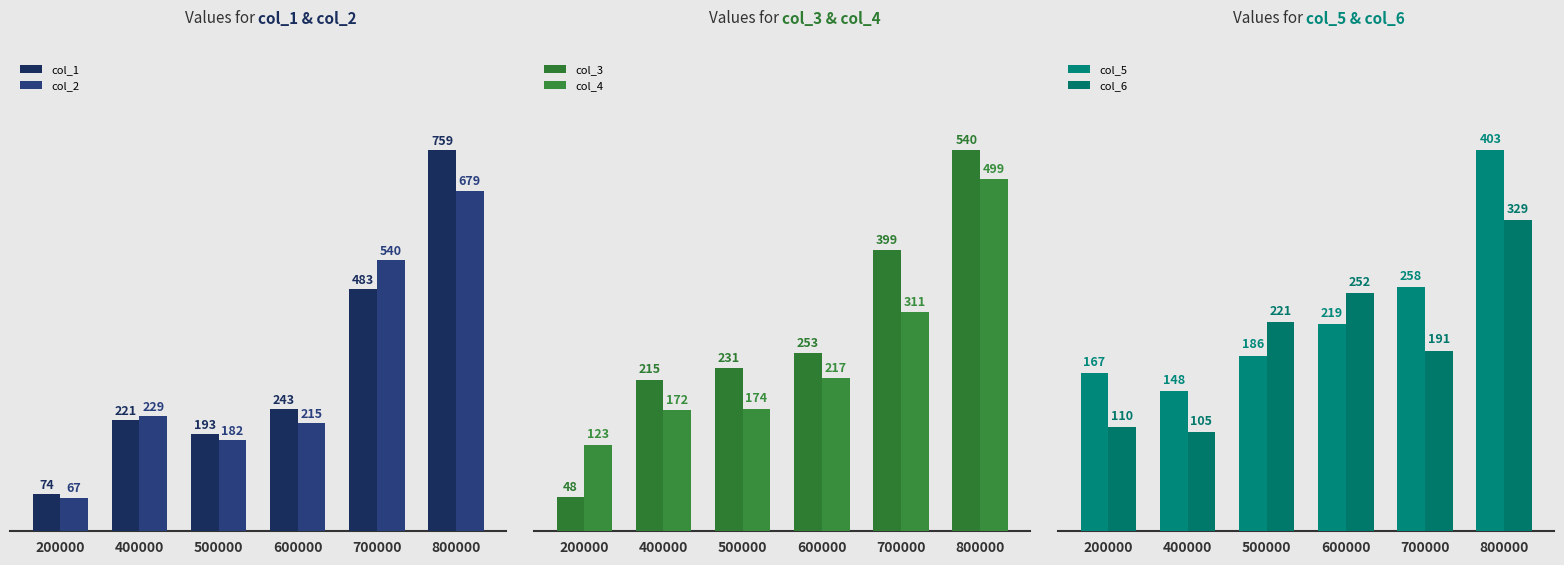

What is the difference between the col_4 values at 500000 and 200000?

51